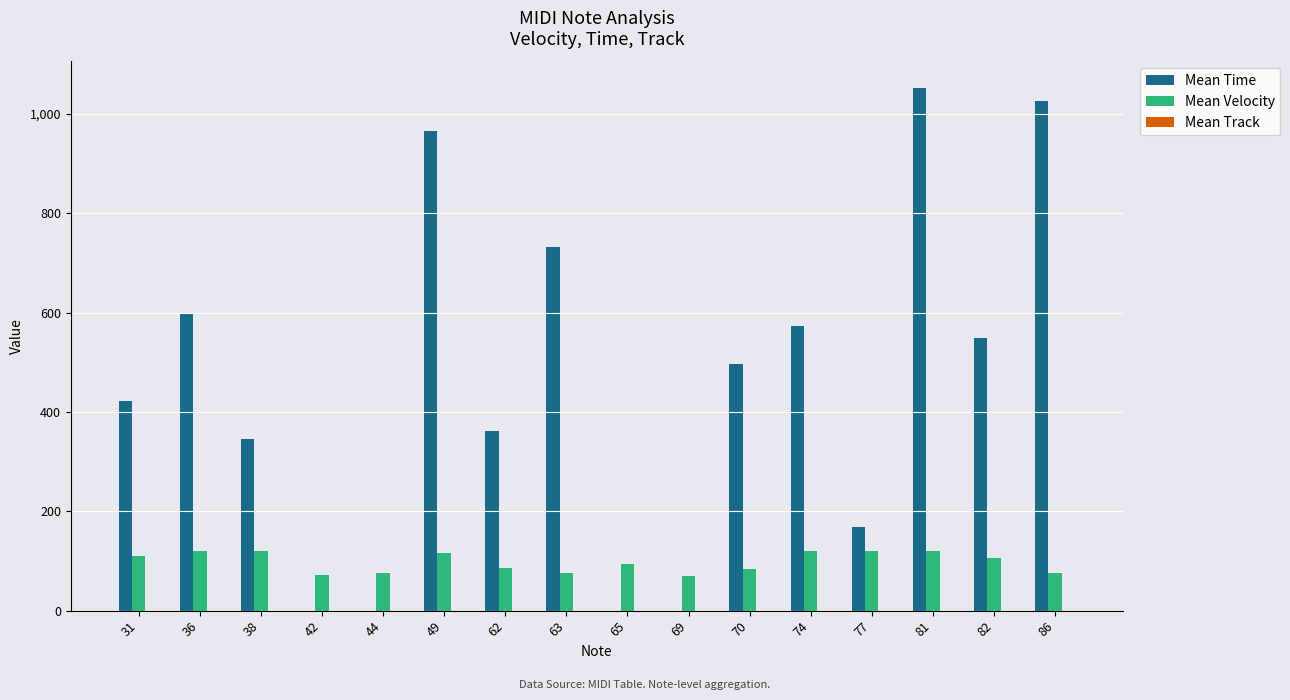

Between 36 and 65, which series saw the biggest shift?

Mean Time